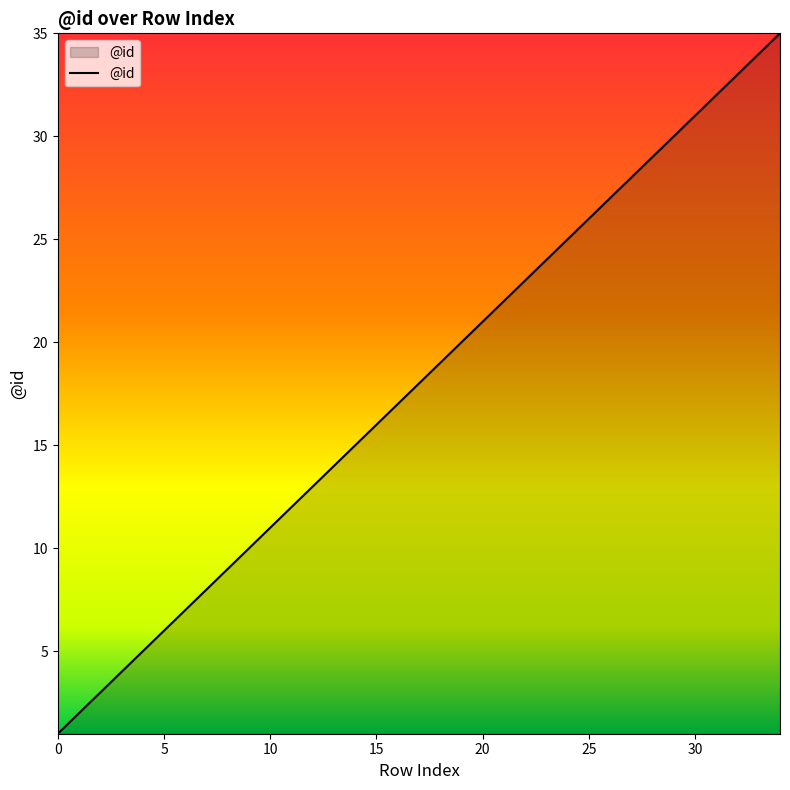

What is the greatest value displayed?

35